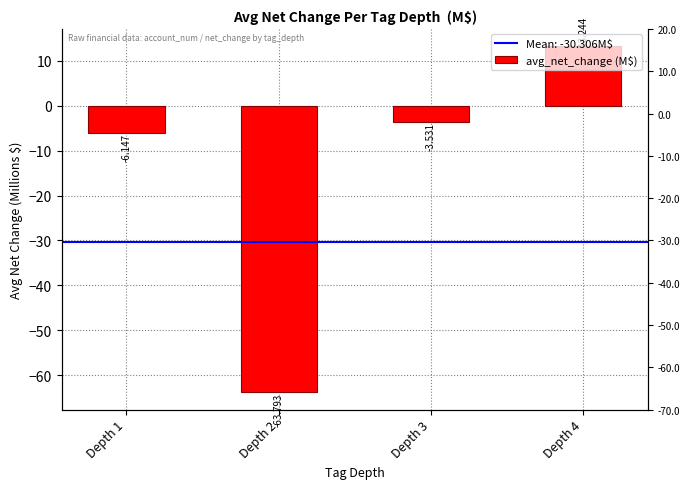

Rank the categories by value from highest to lowest.

Depth 4, Depth 3, Depth 1, Depth 2